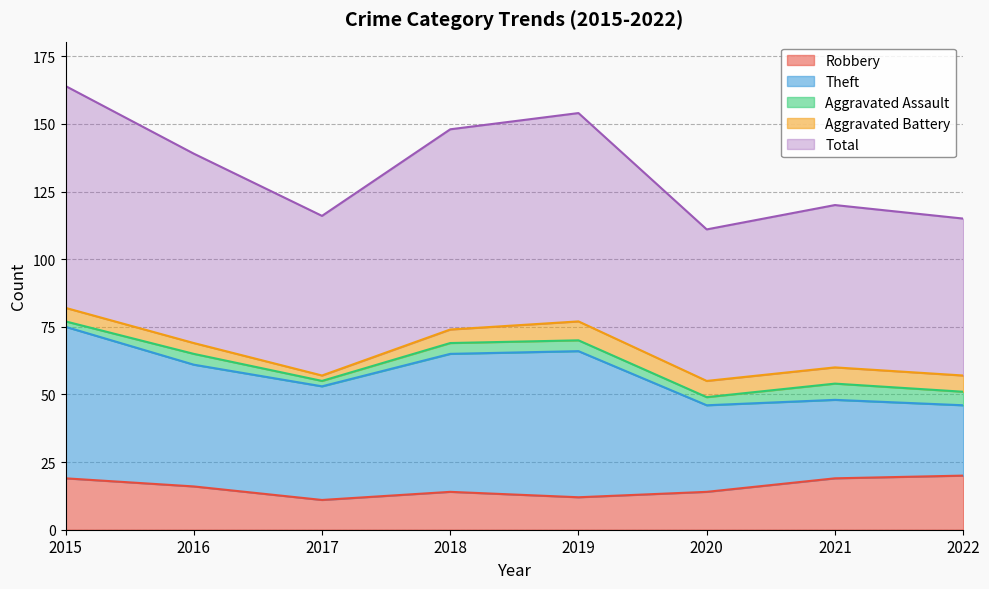

How many lines are shown in the chart?

5